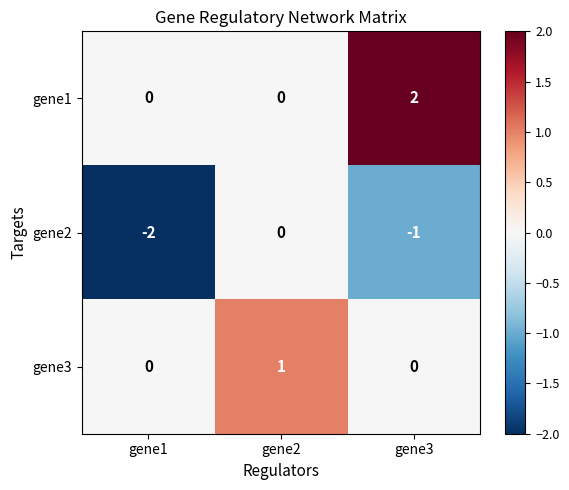

List the series in order of their overall mean, highest first.

gene1, gene3, gene2